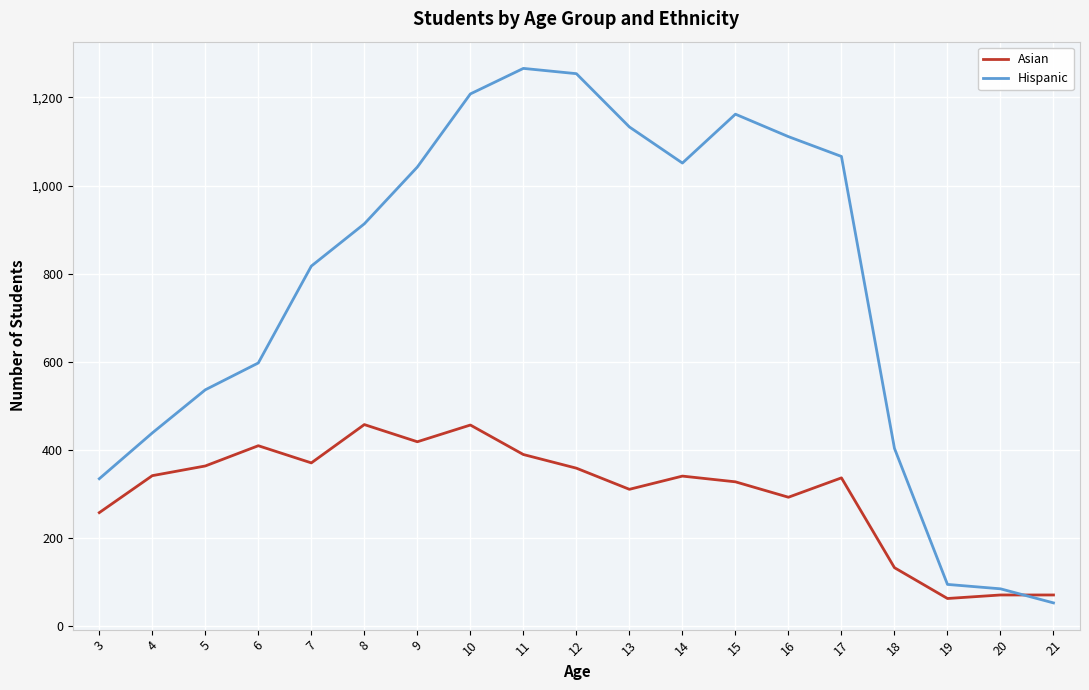

Which series changed the most between 4 and 13?

Hispanic